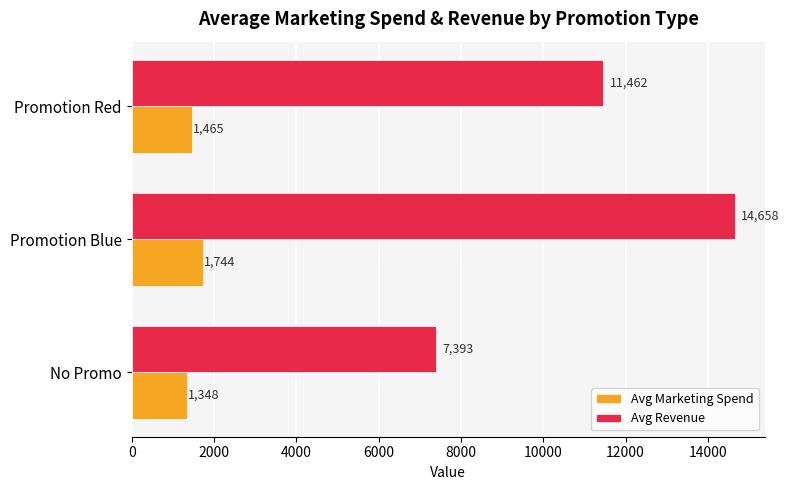

What value does the Avg Revenue series have at Promotion Red?

11462.1